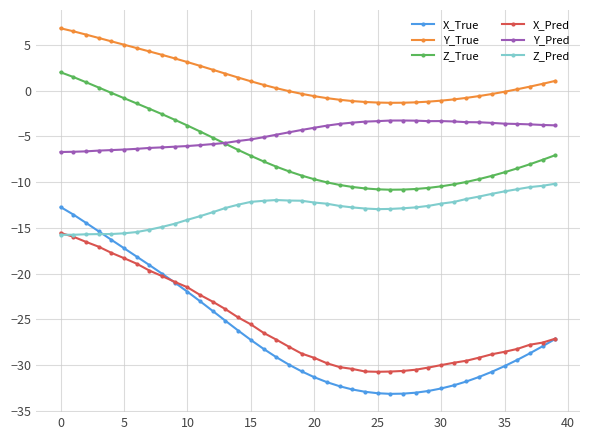

Rank the series by their maximum value, from highest to lowest.

Y_True, Z_True, Y_Pred, Z_Pred, X_True, X_Pred